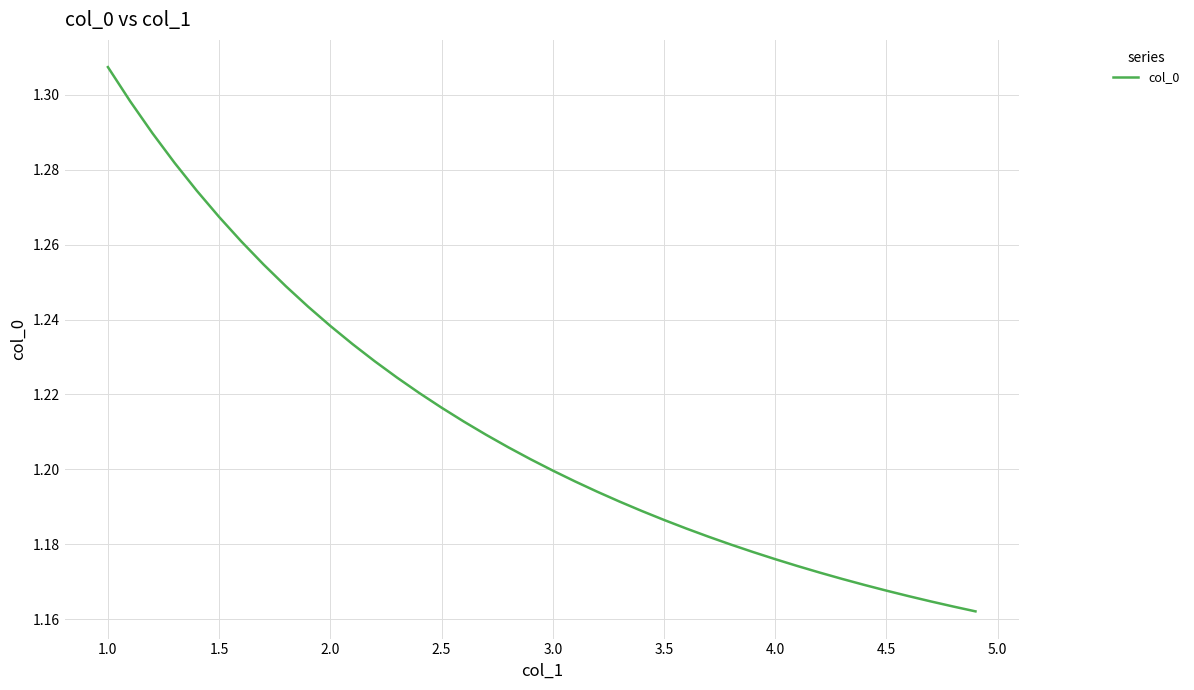

The chart shows a value of 0.5 at 2.5. True or false?

False